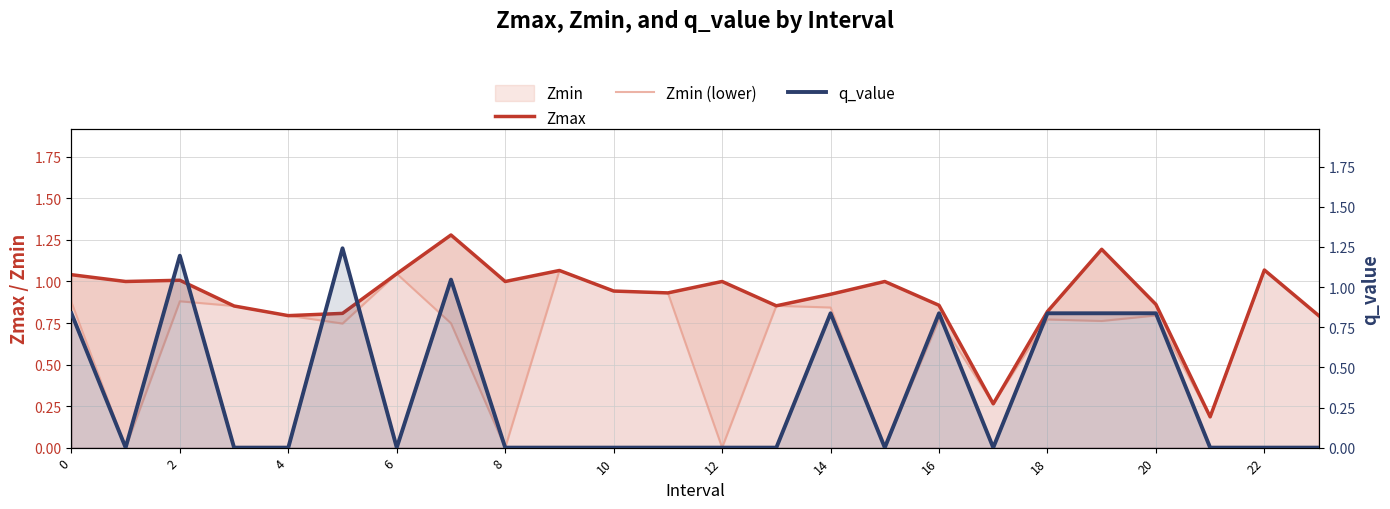

How many intersections are there between q_value and Zmin (lower)?

7